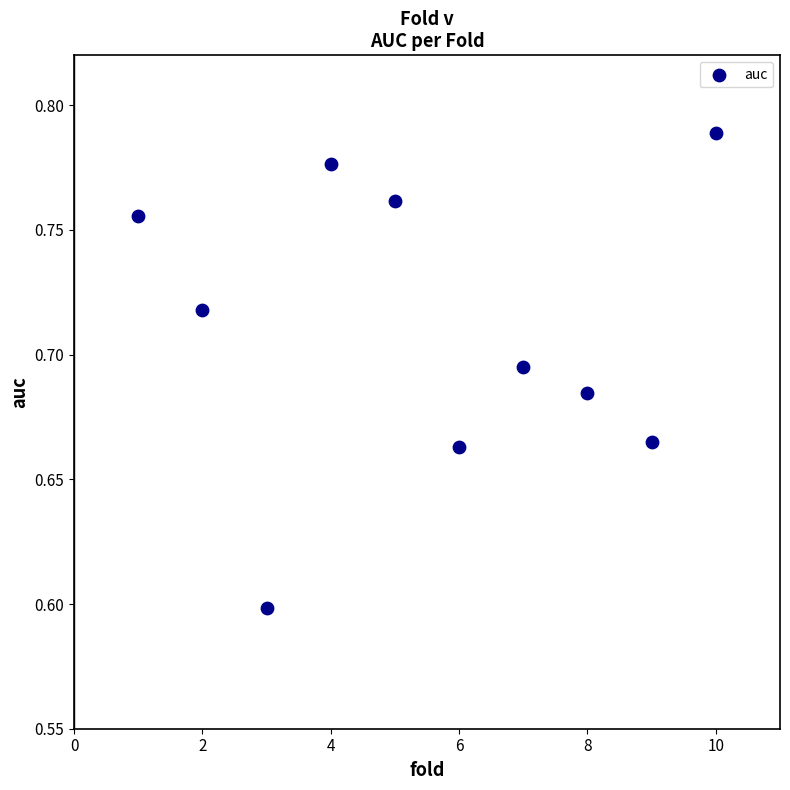

What Y value in the scatter plot is closest to 0?

0.6